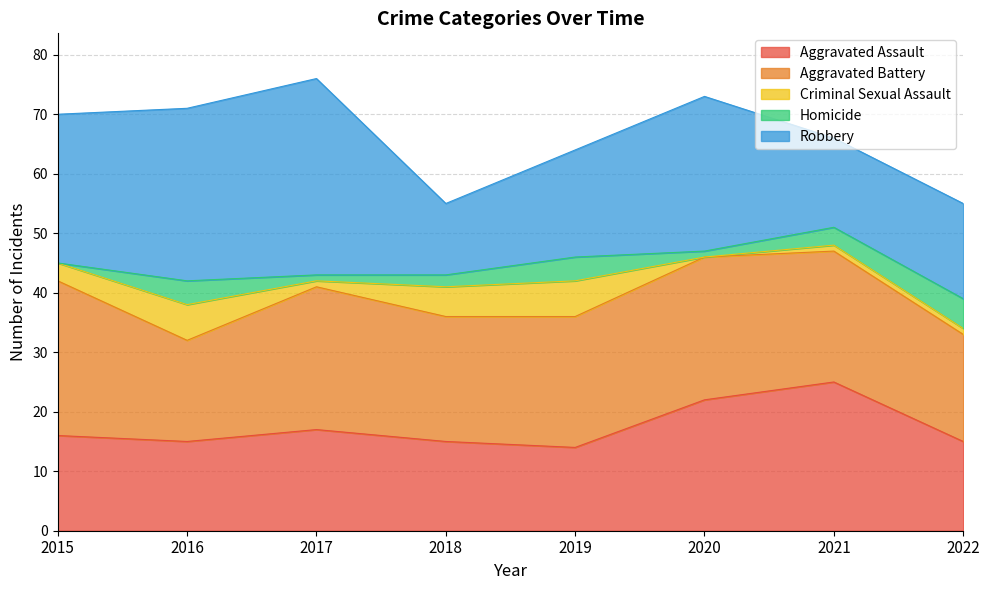

Where is the first local maximum for Aggravated Assault?

2017